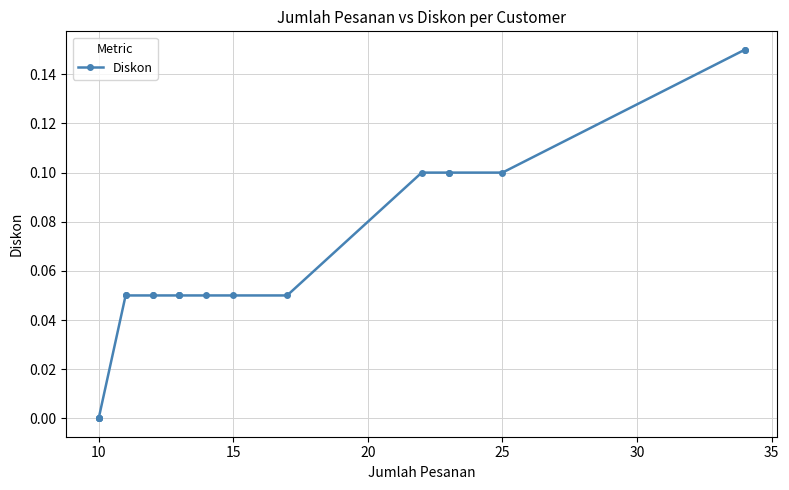

Is it true that the value at 10 is -0.1?

False